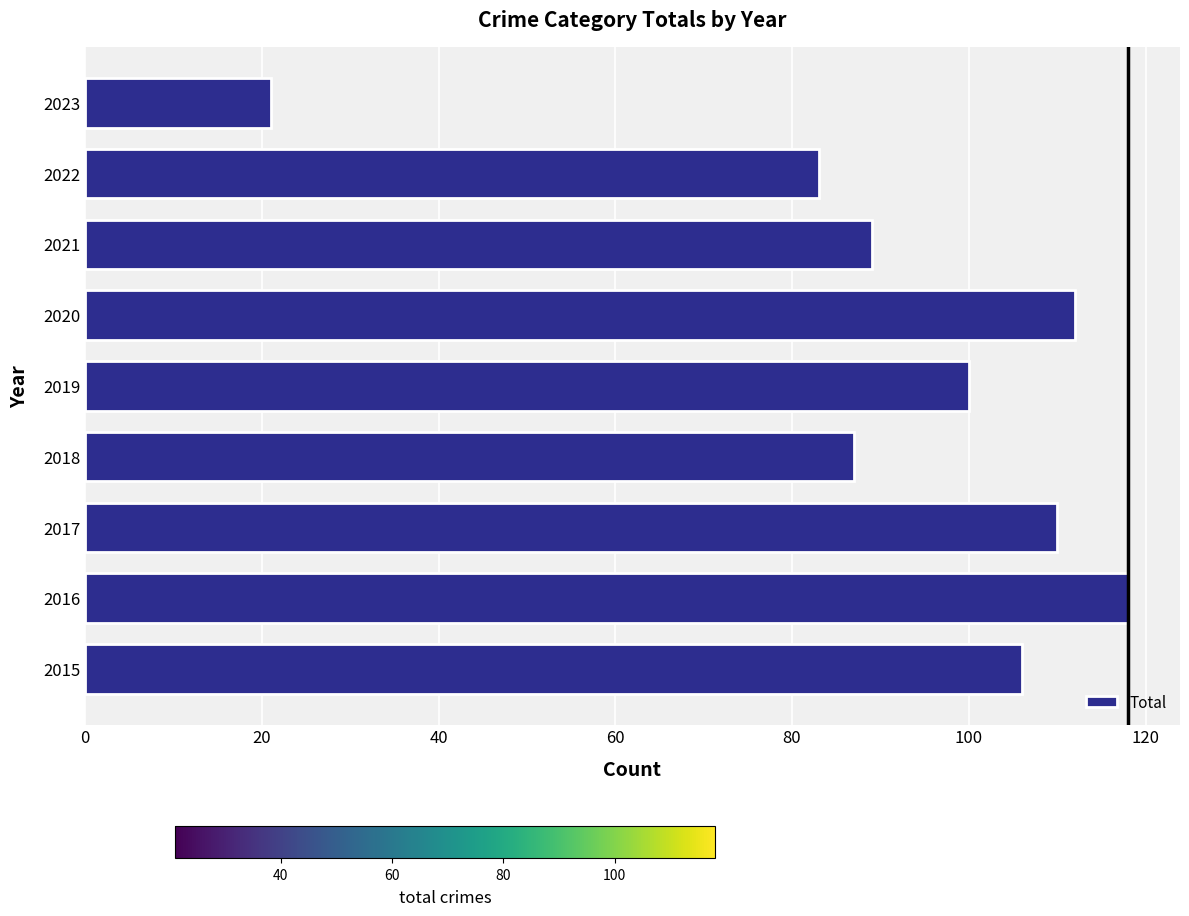

What is the difference between the maximum and minimum values?

97